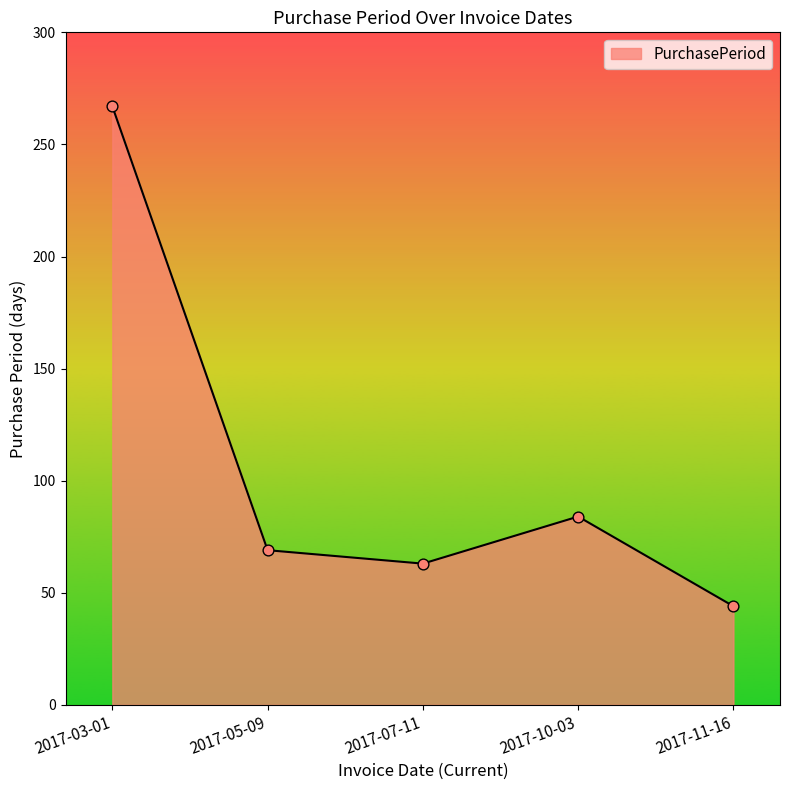

Approximately how many times larger is the value at 2017-10-03 compared to 2017-03-01?

0.3